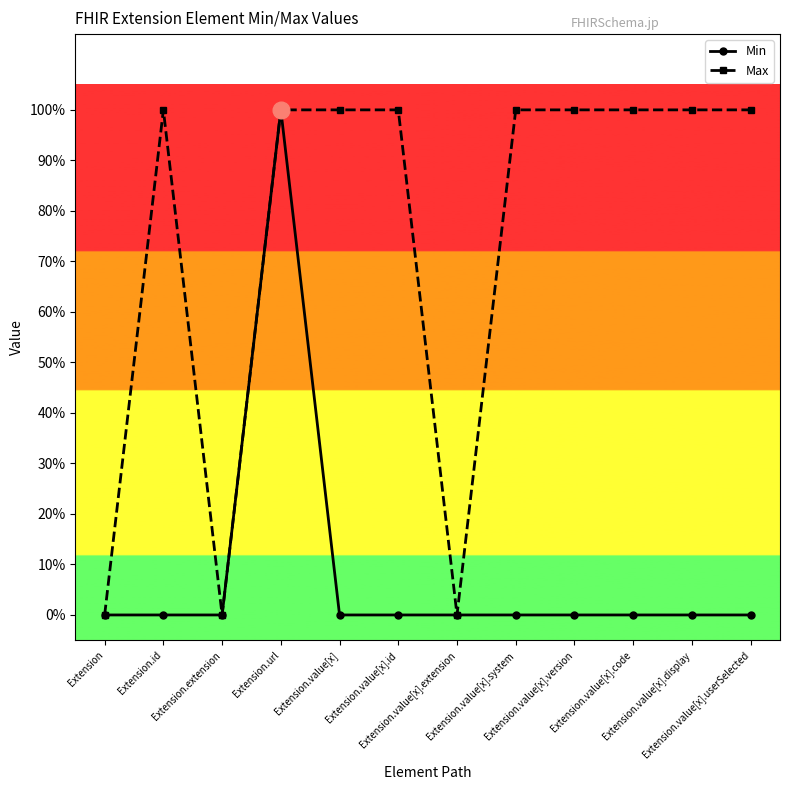

Is this an area chart (filled region under the line)?

No